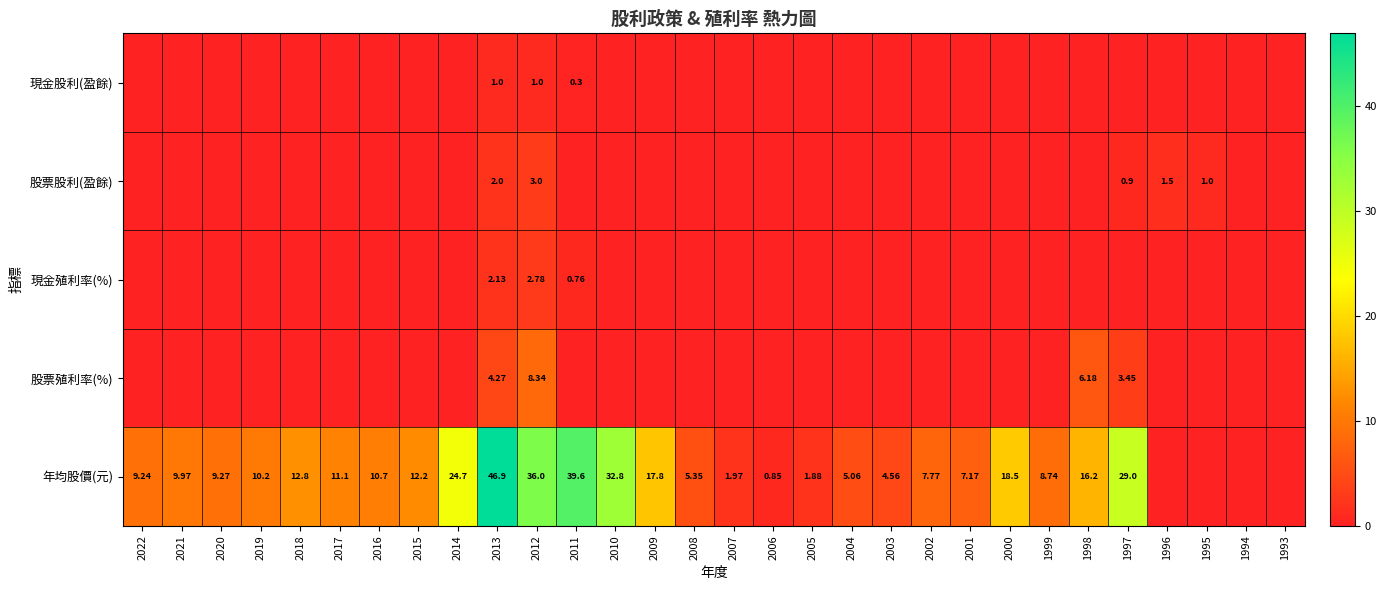

Count the 股票殖利率(%) values in the range 0 to 1.

26